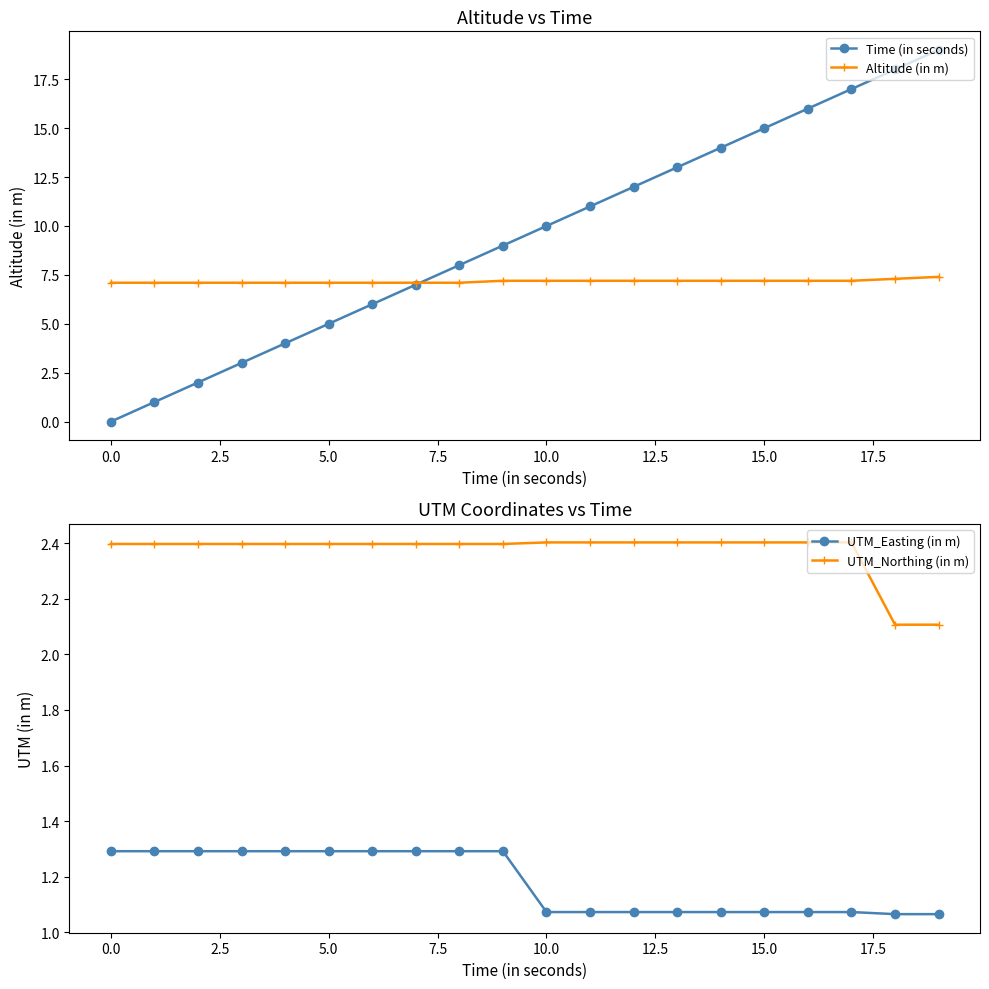

The value of Altitude (in m) at 10.0 is 3.6. True or false?

False